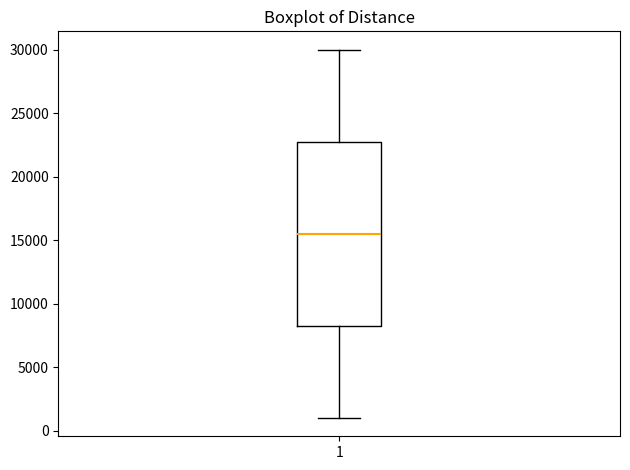

Read this box plot against the y-axis: the position of the median line, the range covered by the box, and the ends of both whiskers. The values are not printed on the chart, so give them approximately, as read against the axis.

median 15500, box 8500 to 23000, whiskers 1000 to 30000